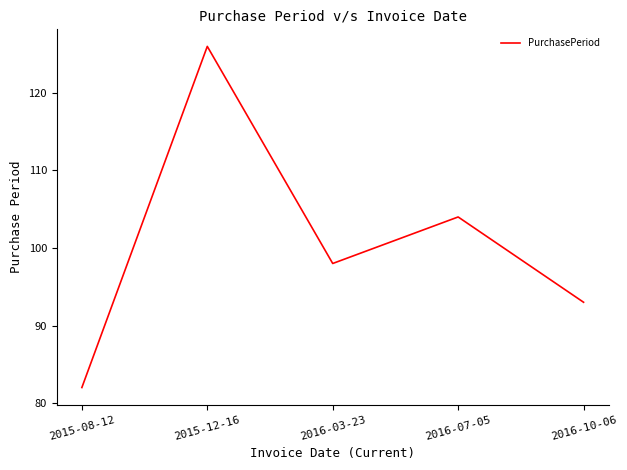

Count the values in the range 93 to 104.

3